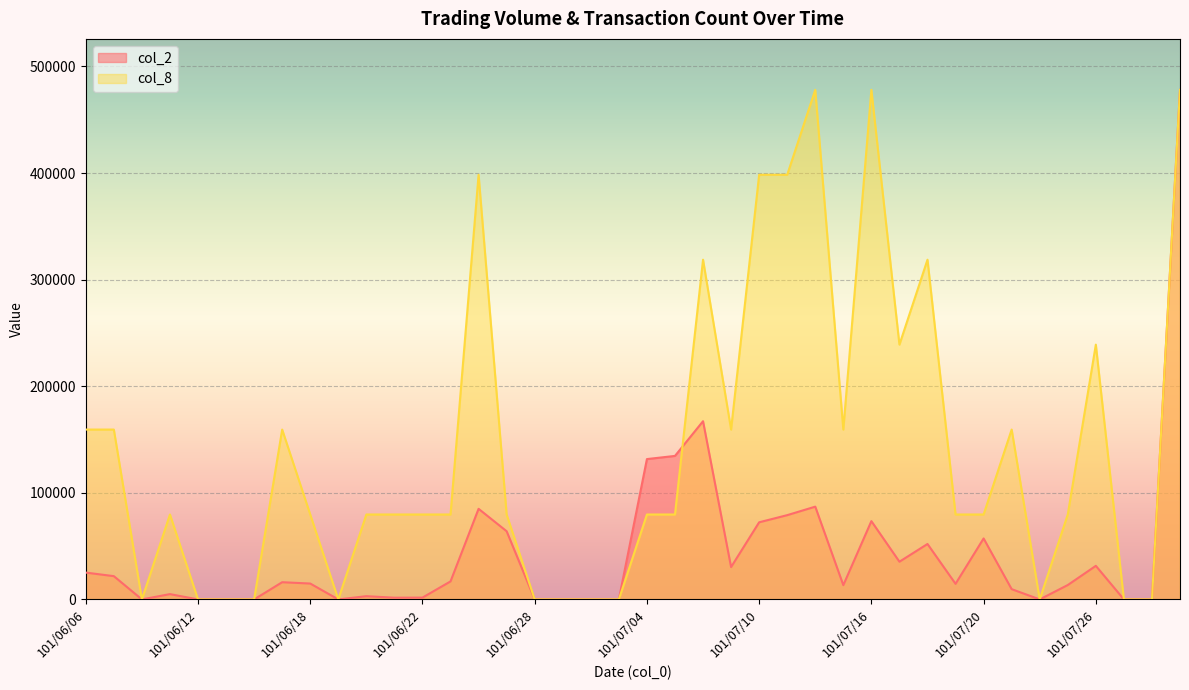

Is the value of col_8 at 101/06/26 greater than the value of col_2 at 101/07/27?

Yes